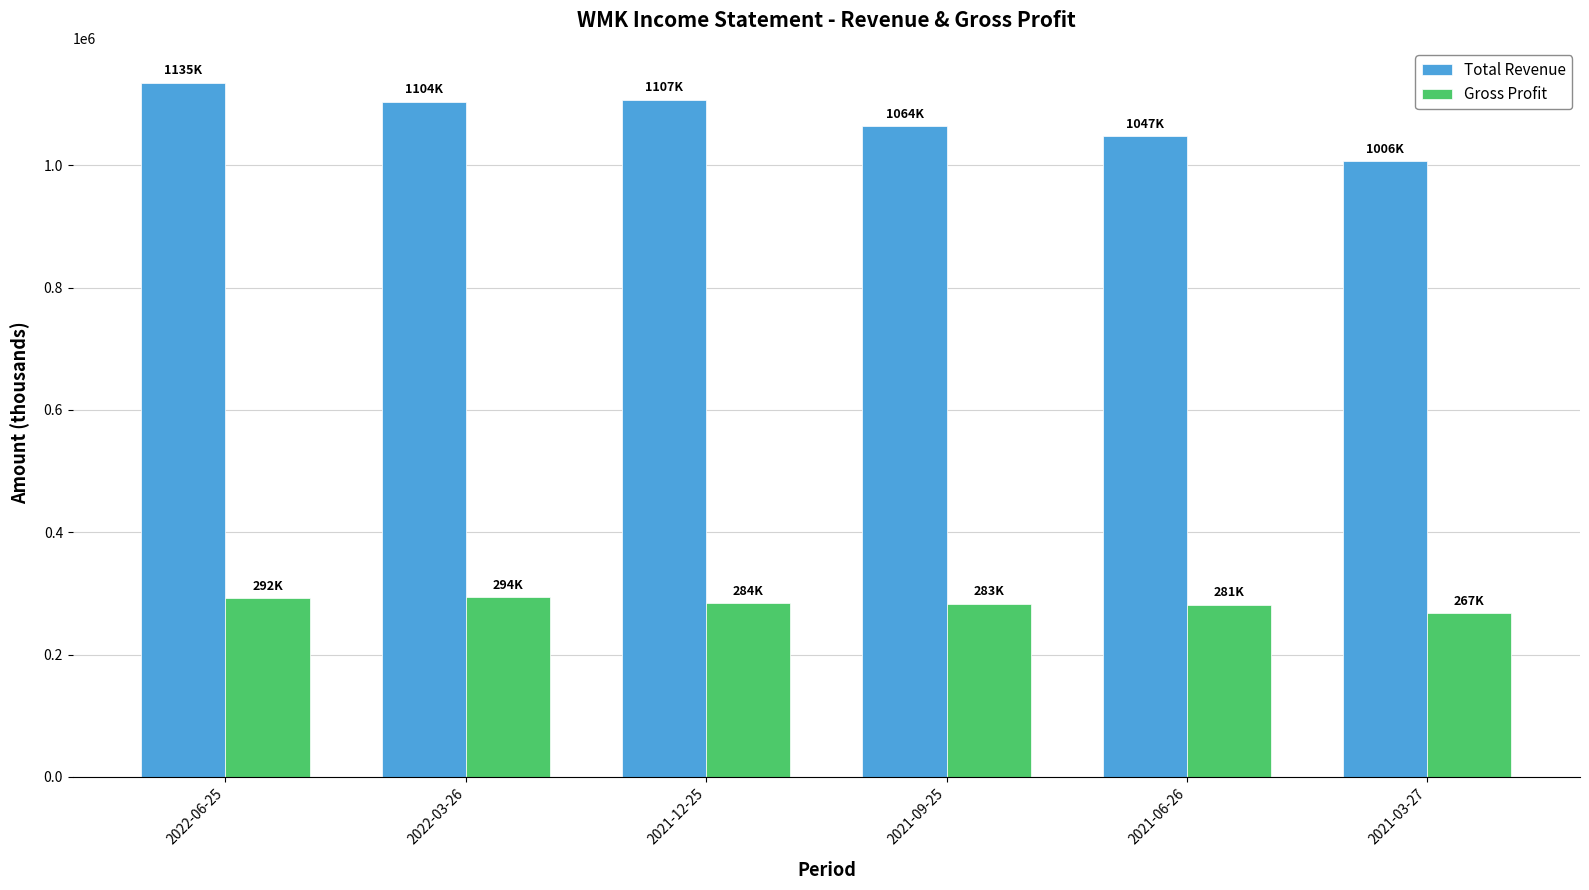

The value of Total Revenue at 2022-06-25 is 1135200. True or false?

True